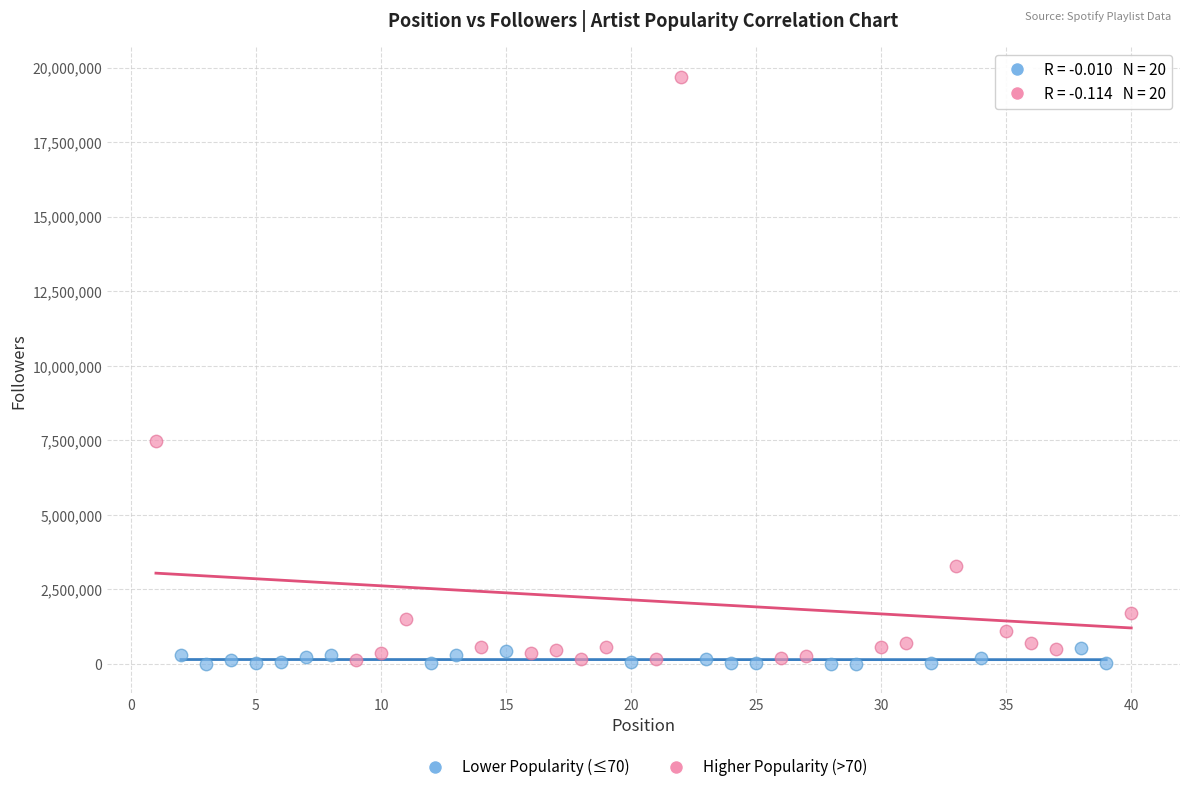

Which series contains the highest Y value?

Higher Popularity (>70)